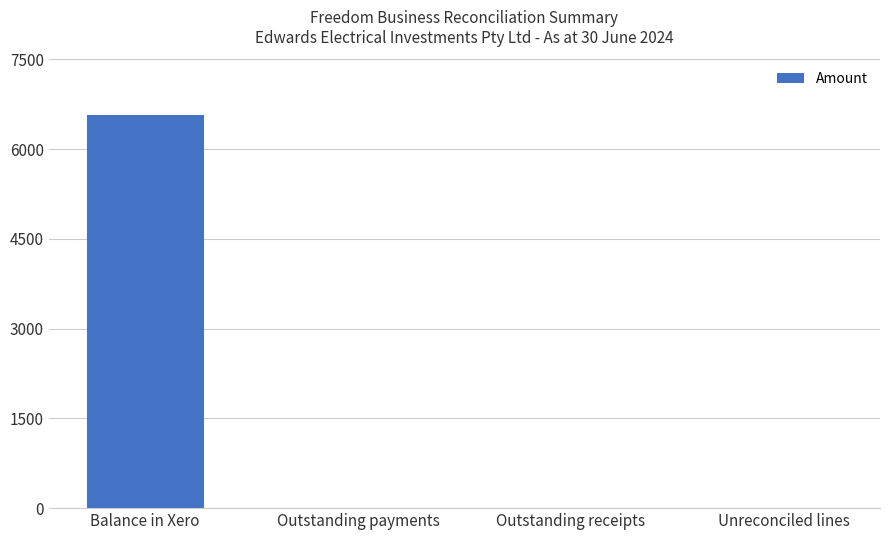

What is the greatest value displayed?

6562.6